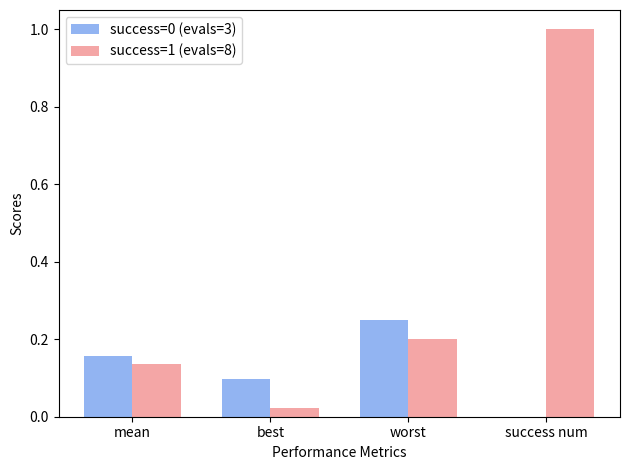

The success=0 (evals=3) series shows 0.0 at success num. True or false?

True